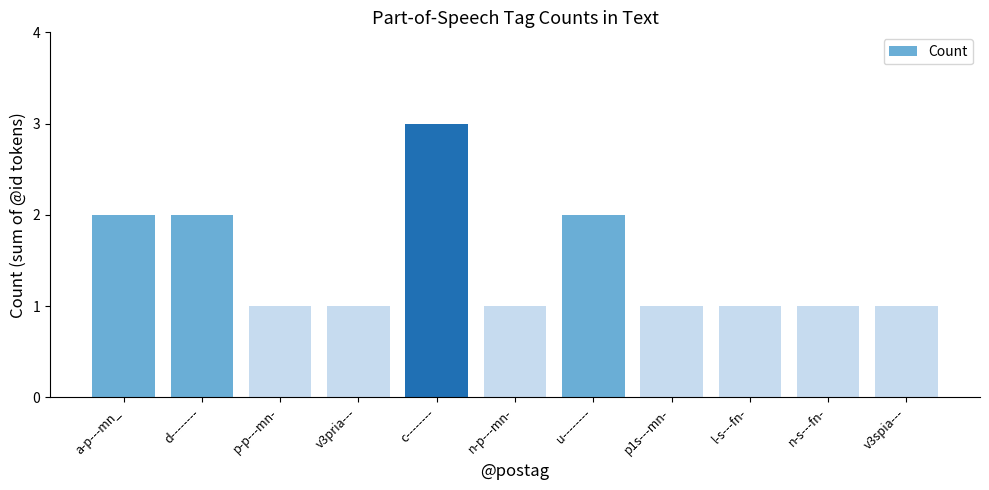

What is the ratio of the value at p1s---mn- to the value at a-p---mn_?

0.5